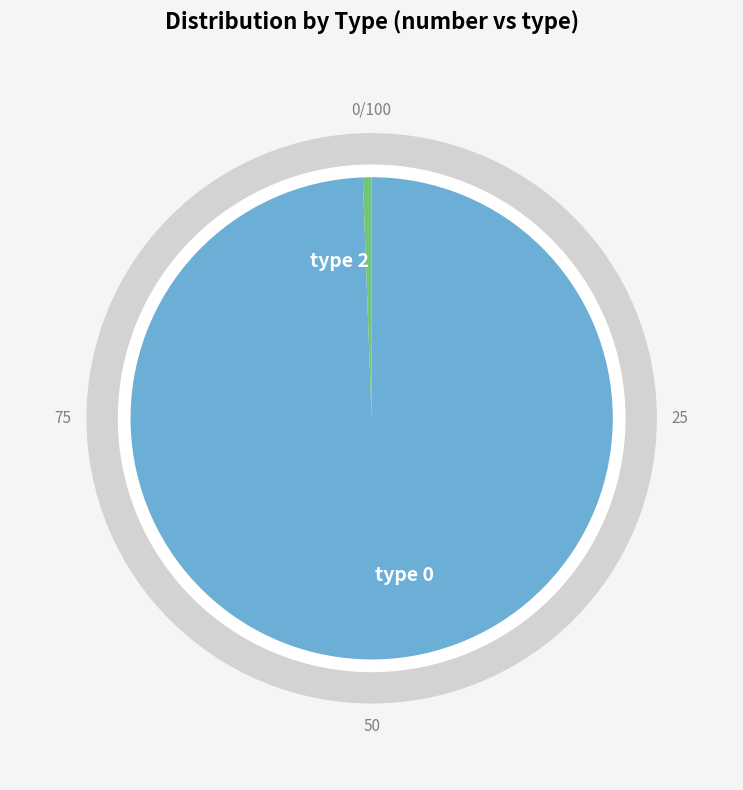

The 2 slice represents 1% of the pie. True or false?

True